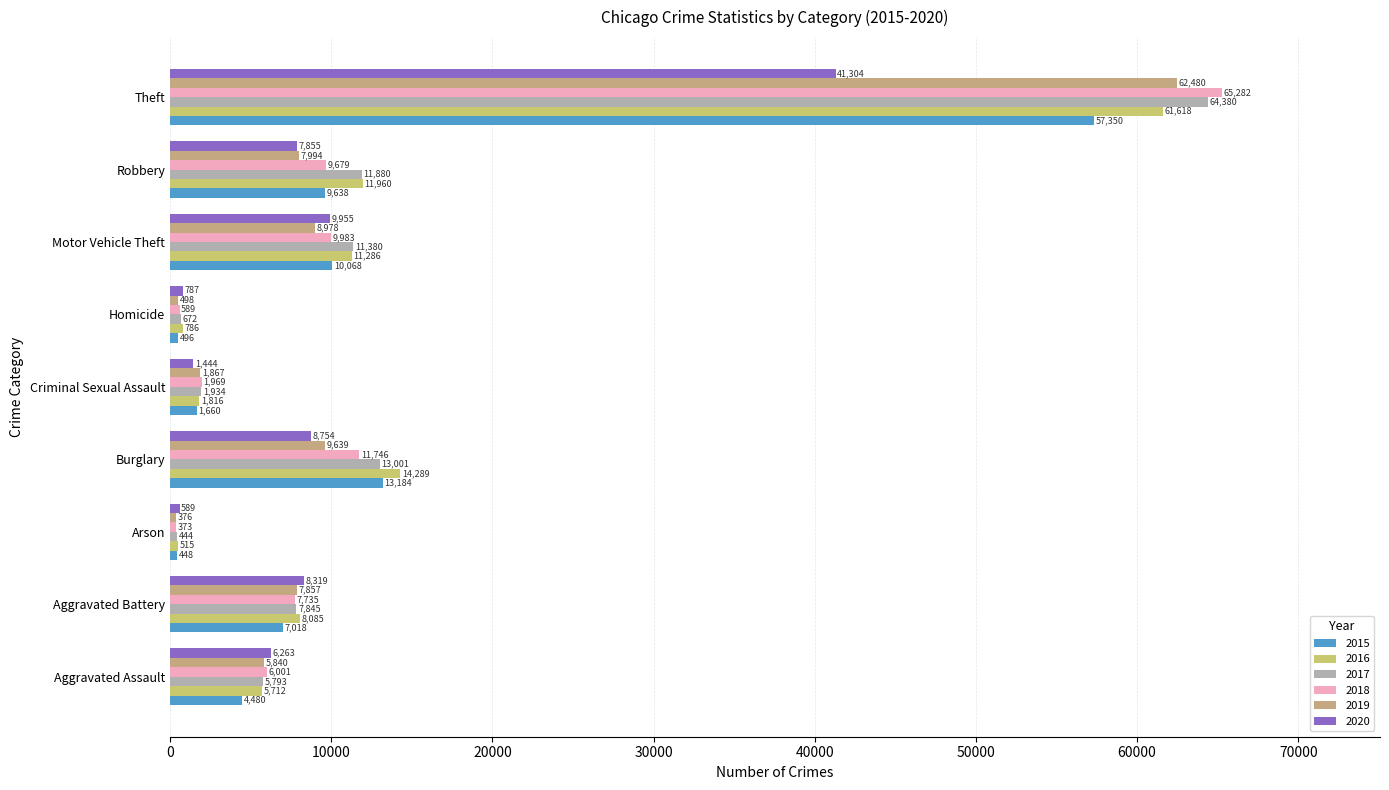

How many series are shown in this chart?

6